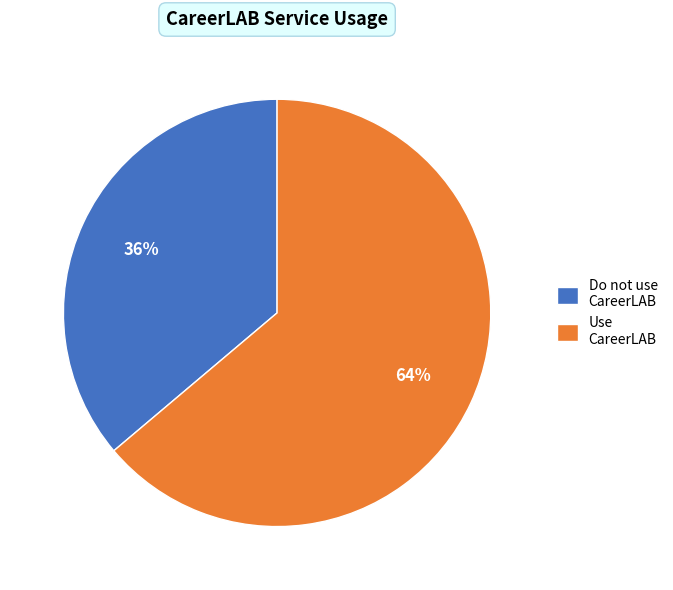

To the nearest percent, what percentage of the pie is Use CareerLAB?

64%